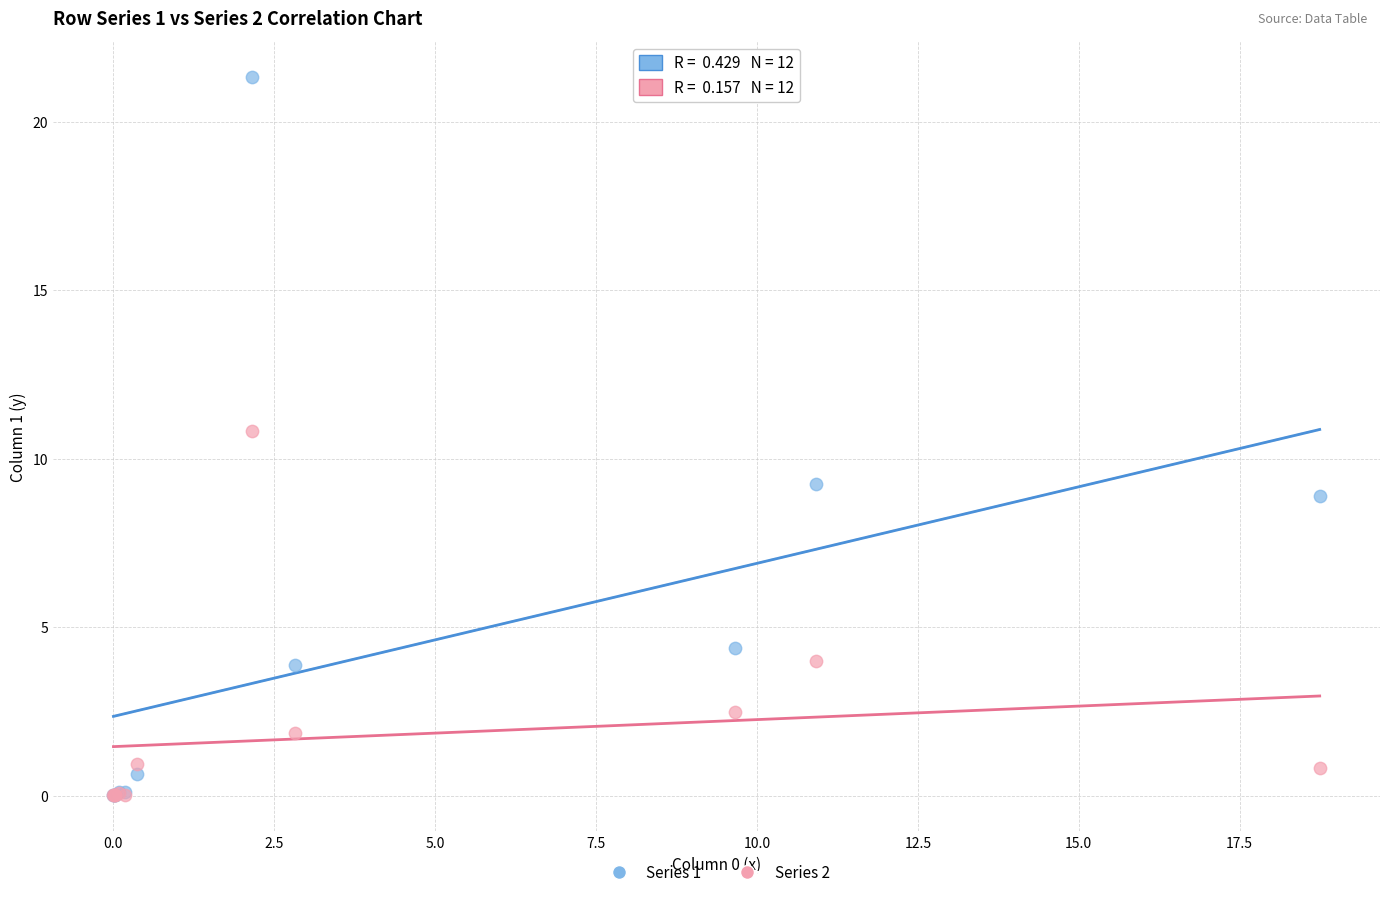

What are all the series names shown in the legend?

Series 1, Series 2